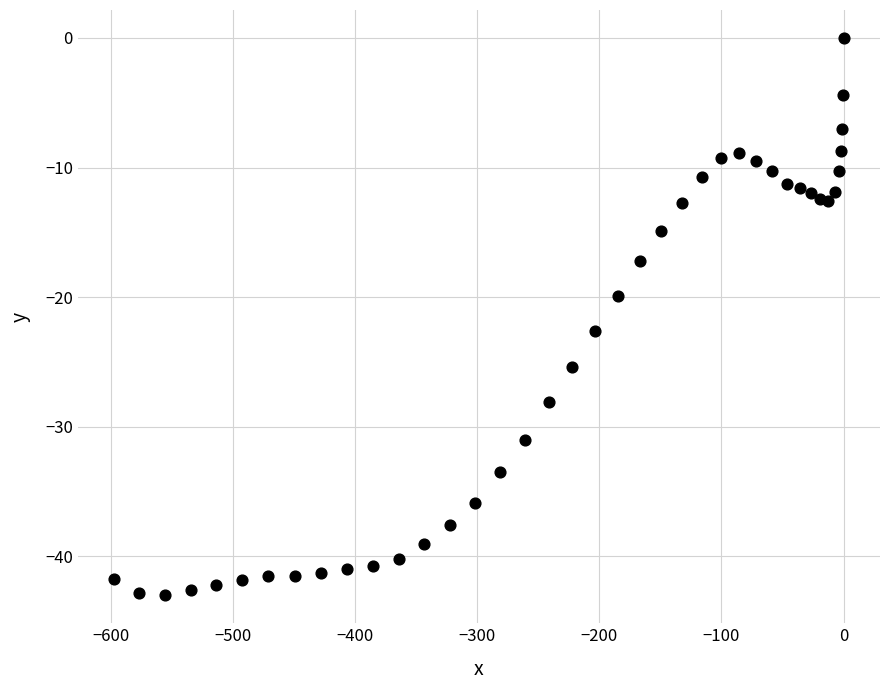

What Y value in the scatter plot is closest to -21?

-19.9